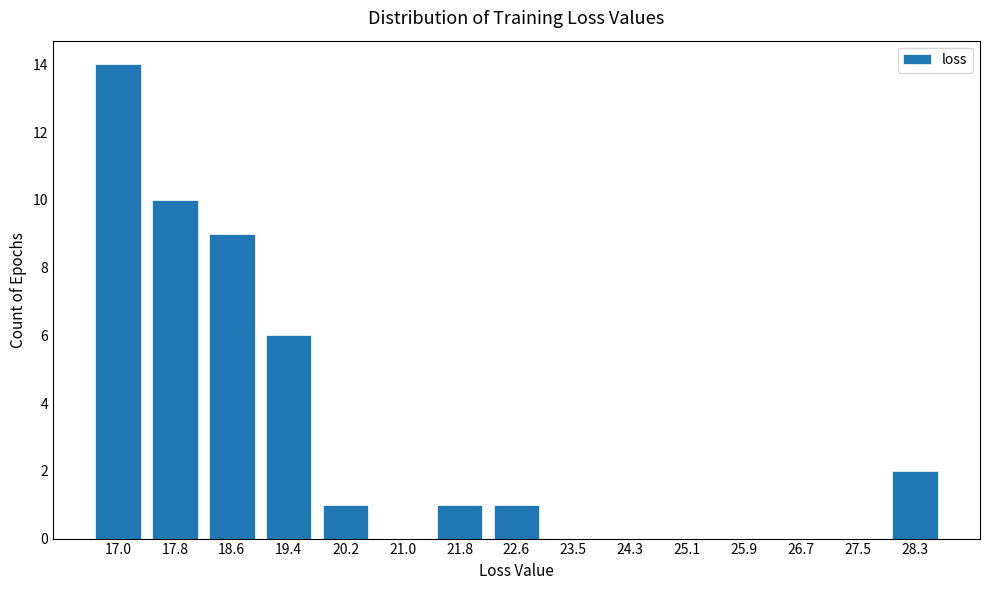

Reading right to left, transcribe all the data shown in this chart.

28.3=2	27.5=0	26.7=0	25.9=0	25.1=0	24.3=0	23.5=0	22.6=1	21.8=1	21.0=0	20.2=1	19.4=6	18.6=9	17.8=10	17.0=14